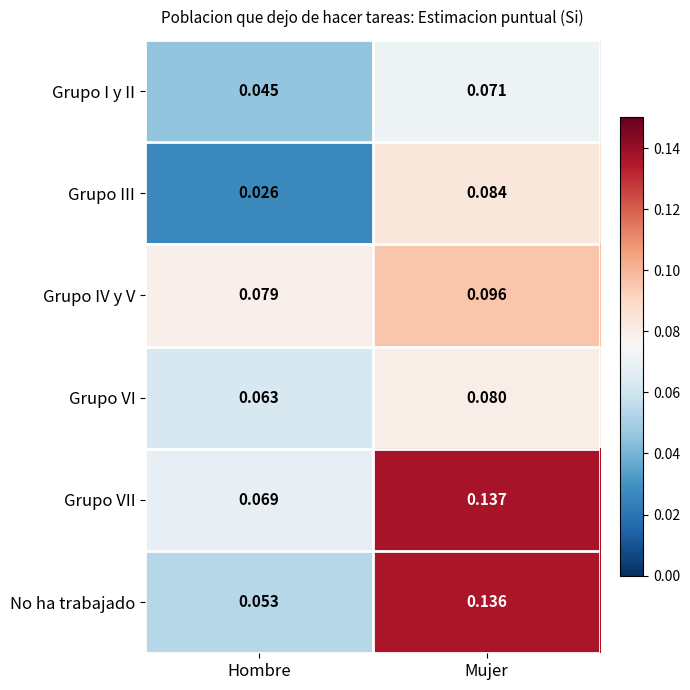

At Mujer, list the series in order from largest to smallest.

Grupo VII, No ha trabajado, Grupo IV y V, Grupo III, Grupo VI, Grupo I y II